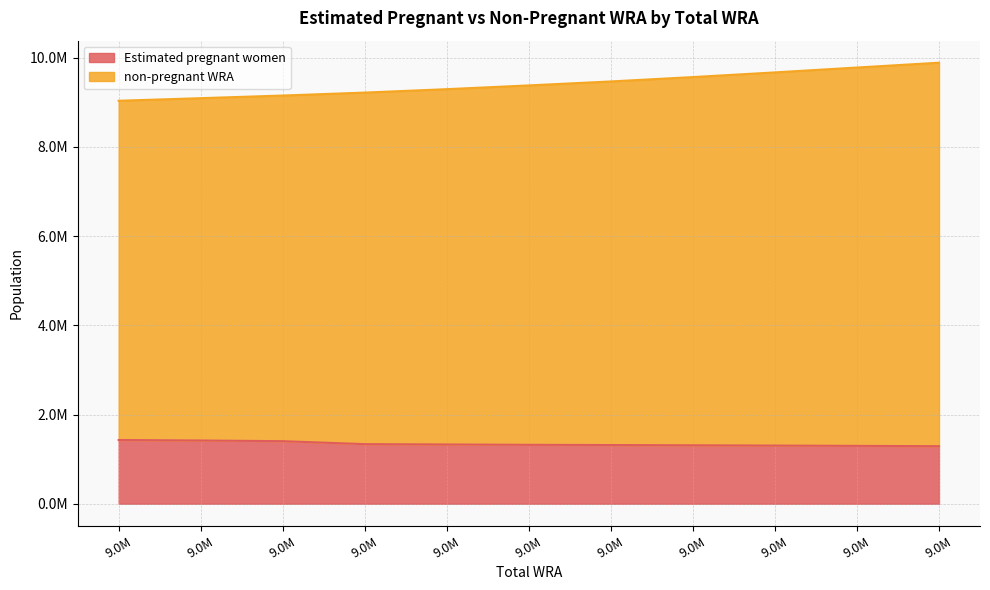

Which series changed the most between 9295000 and 9671000?

non-pregnant WRA